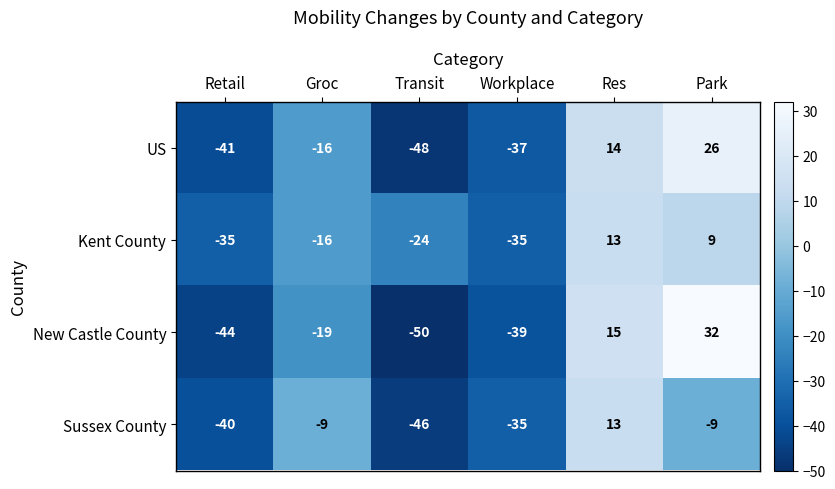

The New Castle County series shows 15 at Res. True or false?

True